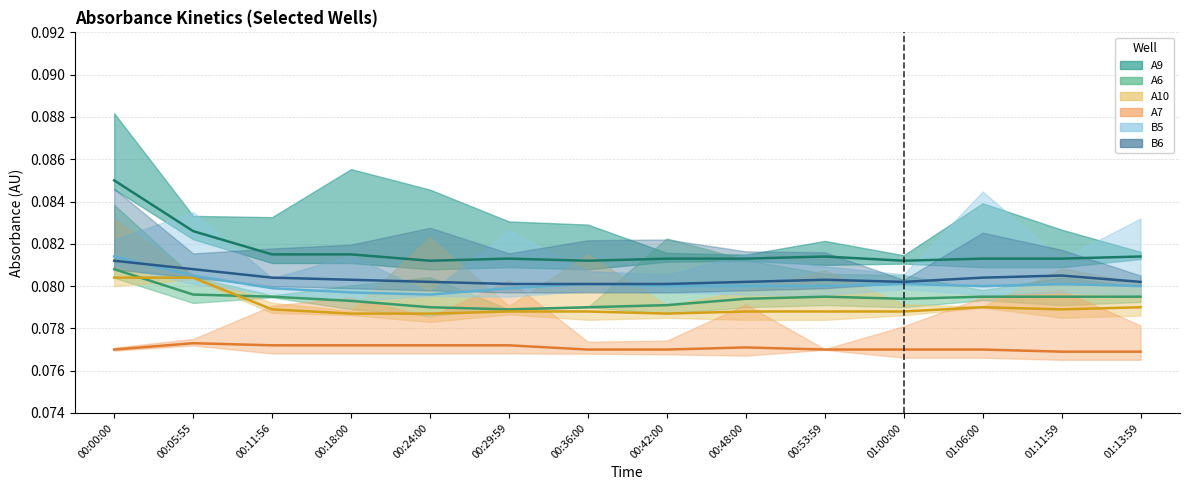

Reading left to right, extract all data points from this chart.

A9: 00:00:00=0.1	00:05:55=0.1	00:11:56=0.1	00:18:00=0.1	00:24:00=0.1	00:29:59=0.1	00:36:00=0.1	00:42:00=0.1	00:48:00=0.1	00:53:59=0.1	01:00:00=0.1	01:06:00=0.1	01:11:59=0.1	01:13:59=0.1
A6: 00:00:00=0.1	00:05:55=0.1	00:11:56=0.1	00:18:00=0.1	00:24:00=0.1	00:29:59=0.1	00:36:00=0.1	00:42:00=0.1	00:48:00=0.1	00:53:59=0.1	01:00:00=0.1	01:06:00=0.1	01:11:59=0.1	01:13:59=0.1
A10: 00:00:00=0.1	00:05:55=0.1	00:11:56=0.1	00:18:00=0.1	00:24:00=0.1	00:29:59=0.1	00:36:00=0.1	00:42:00=0.1	00:48:00=0.1	00:53:59=0.1	01:00:00=0.1	01:06:00=0.1	01:11:59=0.1	01:13:59=0.1
A7: 00:00:00=0.1	00:05:55=0.1	00:11:56=0.1	00:18:00=0.1	00:24:00=0.1	00:29:59=0.1	00:36:00=0.1	00:42:00=0.1	00:48:00=0.1	00:53:59=0.1	01:00:00=0.1	01:06:00=0.1	01:11:59=0.1	01:13:59=0.1
B5: 00:00:00=0.1	00:05:55=0.1	00:11:56=0.1	00:18:00=0.1	00:24:00=0.1	00:29:59=0.1	00:36:00=0.1	00:42:00=0.1	00:48:00=0.1	00:53:59=0.1	01:00:00=0.1	01:06:00=0.1	01:11:59=0.1	01:13:59=0.1
B6: 00:00:00=0.1	00:05:55=0.1	00:11:56=0.1	00:18:00=0.1	00:24:00=0.1	00:29:59=0.1	00:36:00=0.1	00:42:00=0.1	00:48:00=0.1	00:53:59=0.1	01:00:00=0.1	01:06:00=0.1	01:11:59=0.1	01:13:59=0.1